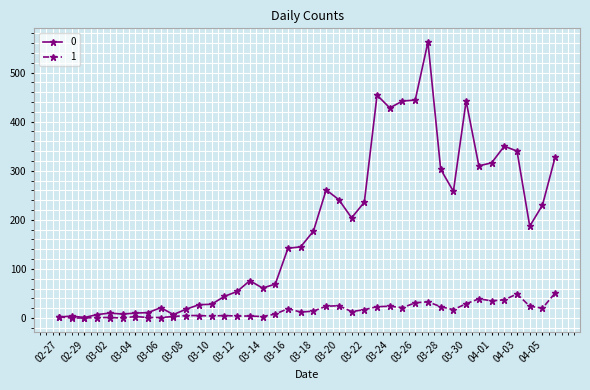

True or false: 0 has more than 0 points higher than both neighbors.

True